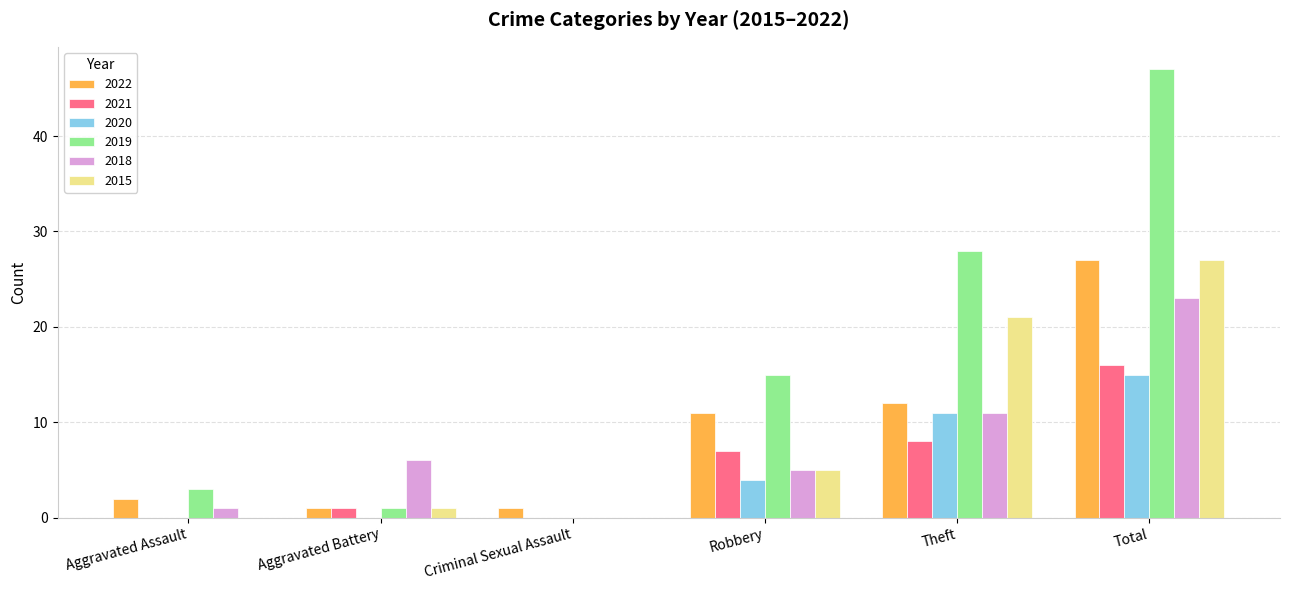

How many groups of bars are there?

6